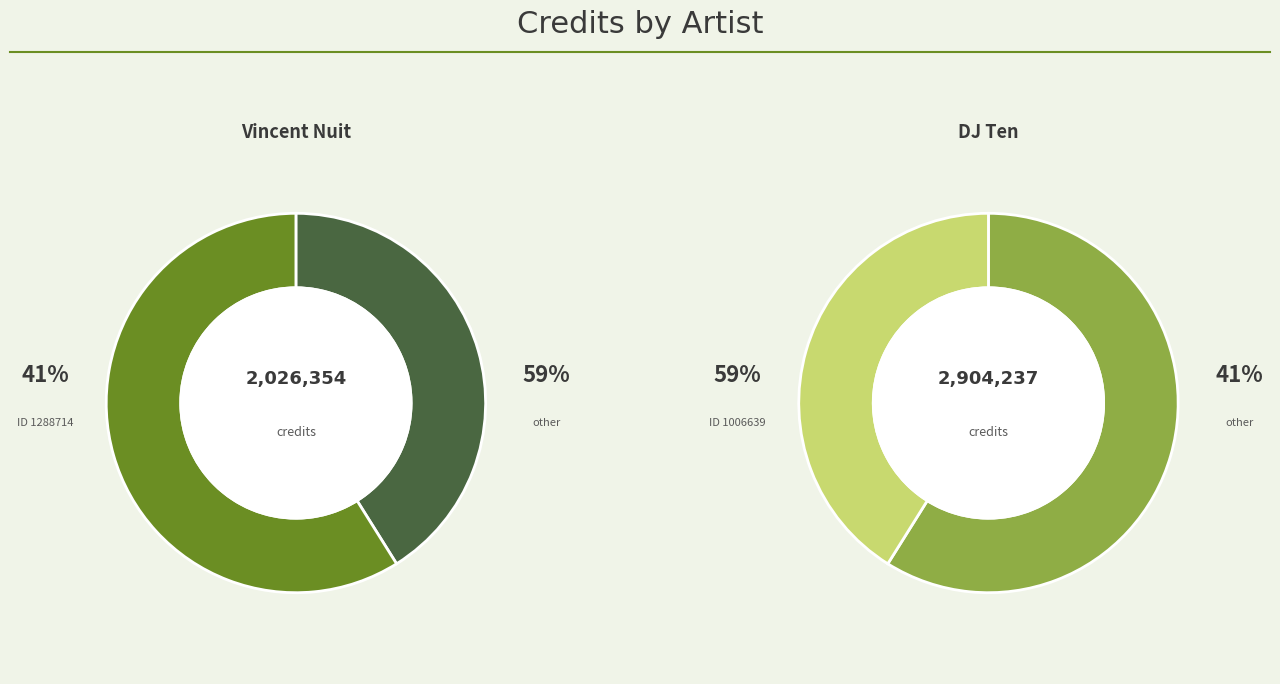

Count the number of slices in the pie.

2